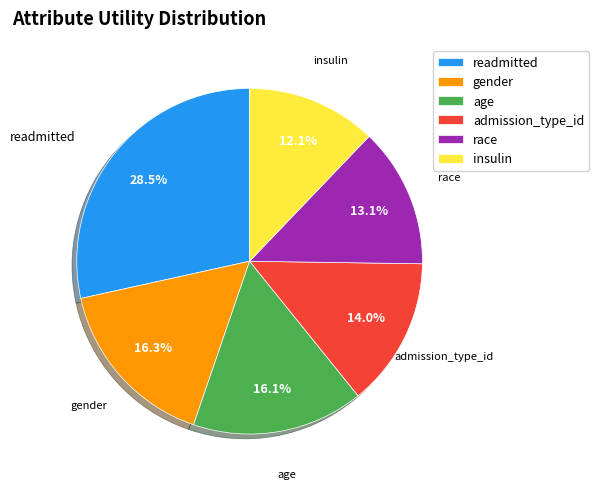

What is the largest slice in the pie chart?

readmitted